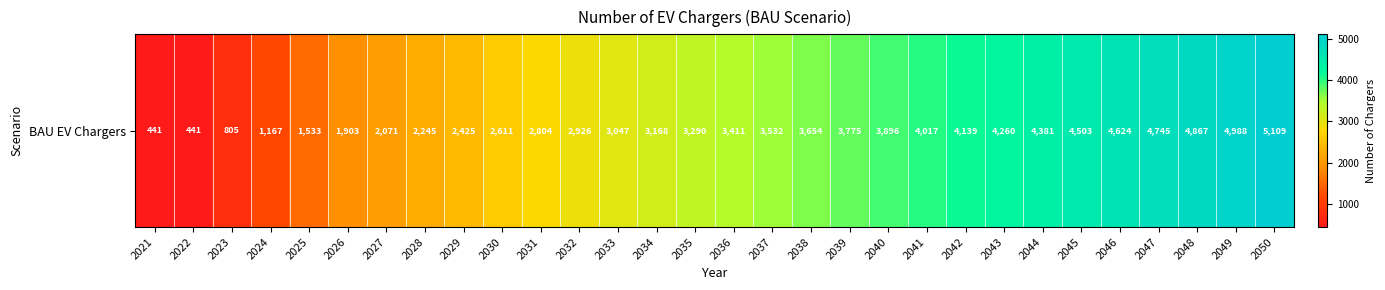

What is the change in value from 2041 to 2047?

+727.8